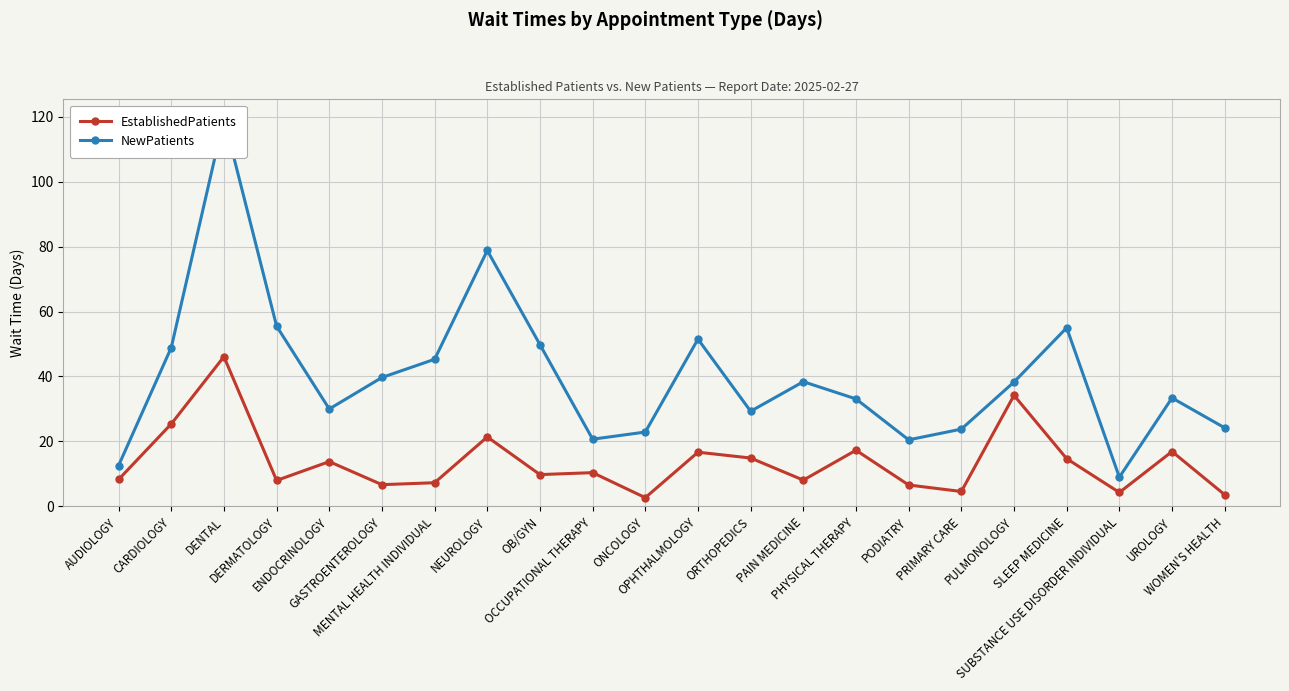

Between MENTAL HEALTH INDIVIDUAL and PULMONOLOGY, which series saw the biggest shift?

EstablishedPatients